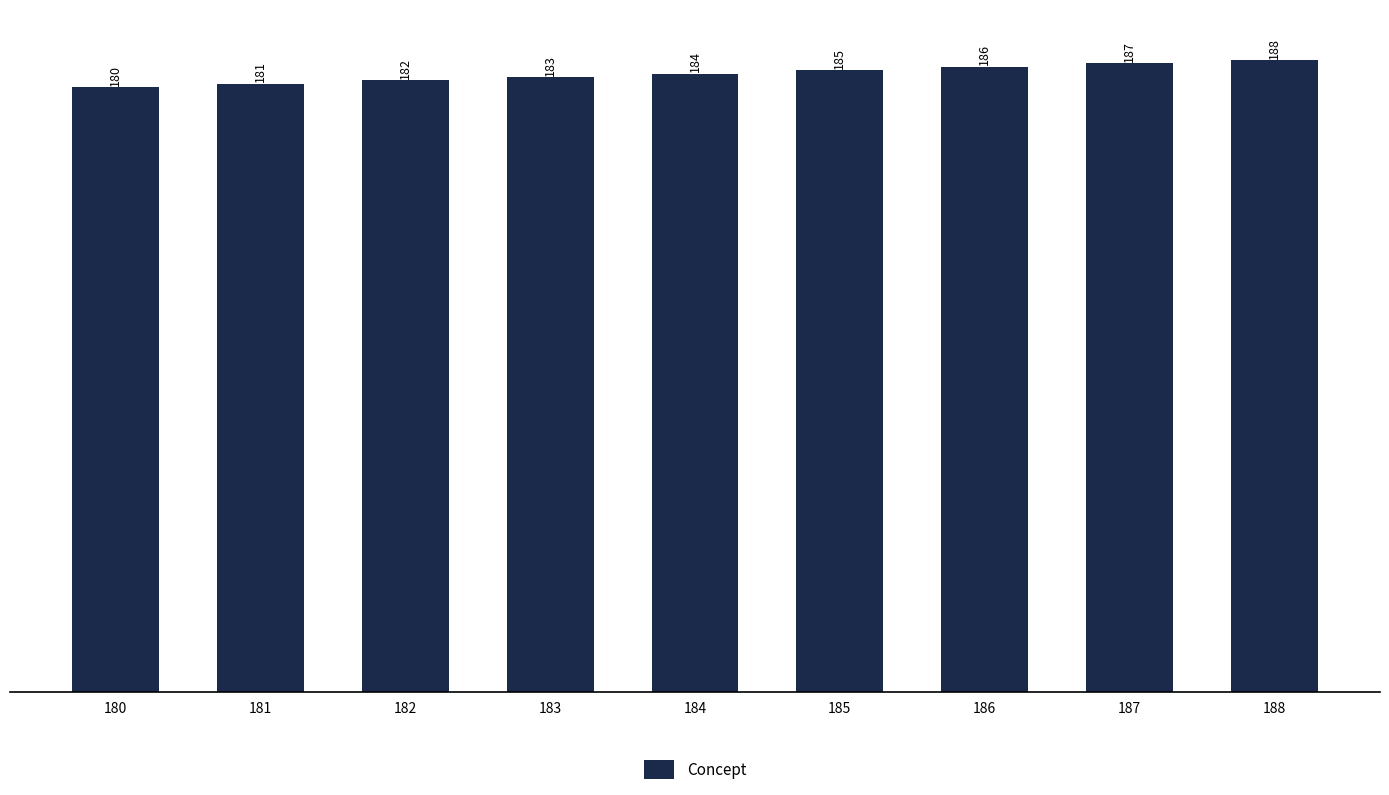

What is the difference between the second highest and second lowest values?

6